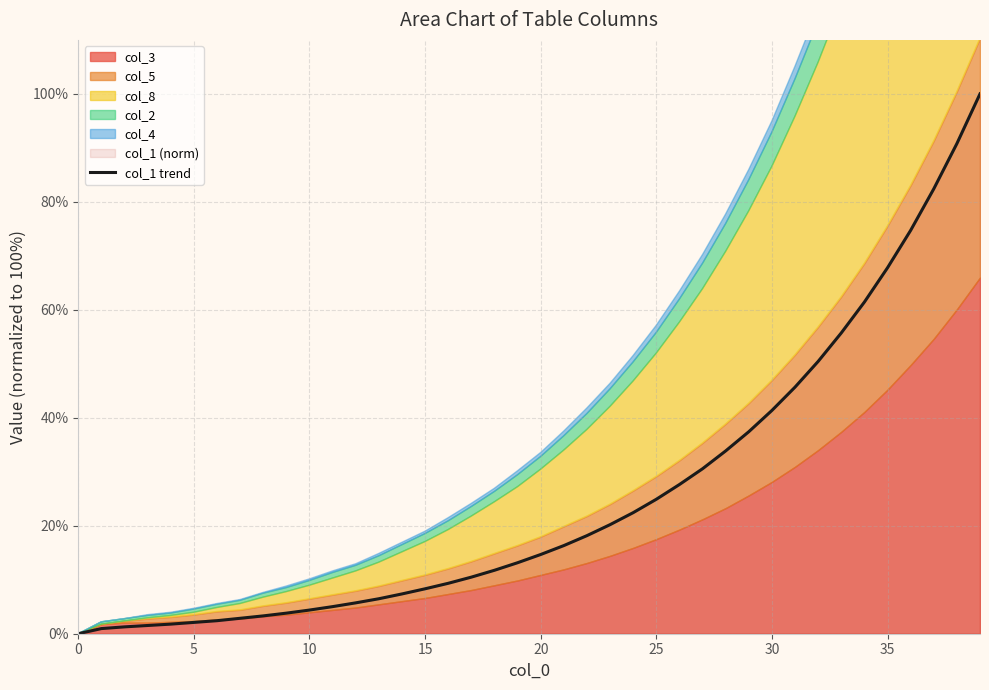

What is the maximum value shown in the chart?

100.0